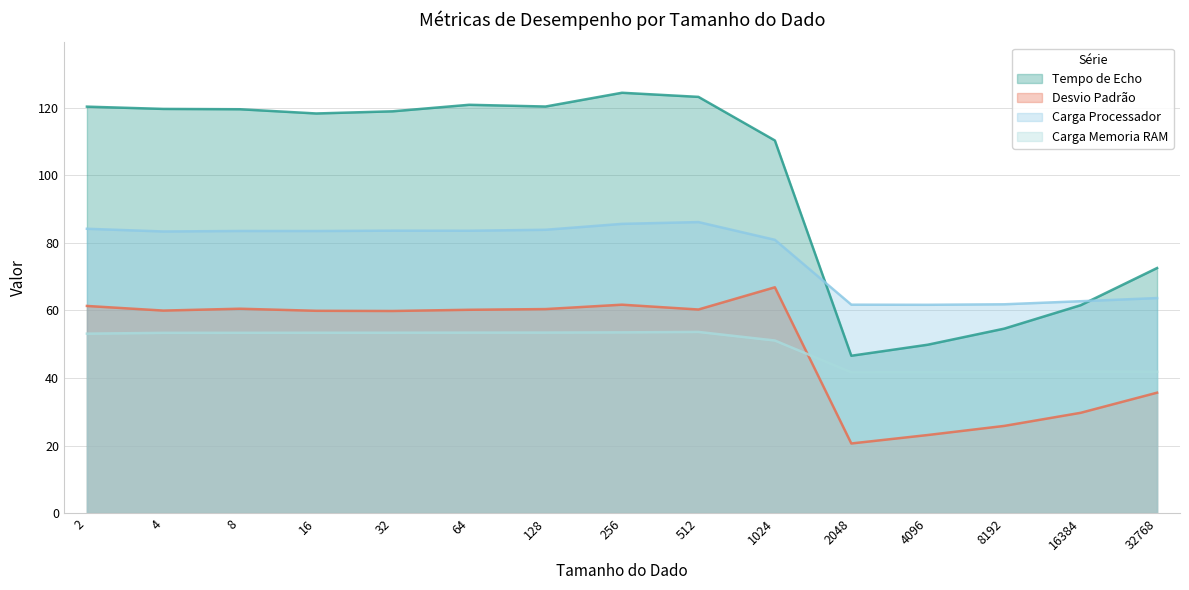

Rank the categories by Carga Processador value from highest to lowest.

512, 256, 2, 128, 32, 64, 8, 16, 4, 1024, 32768, 16384, 8192, 2048, 4096